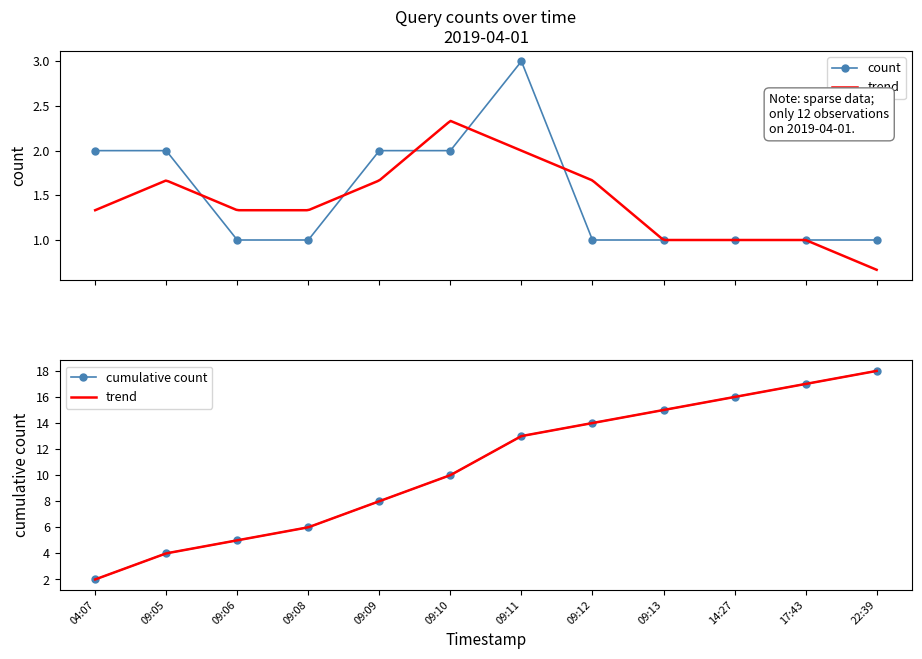

True or false: cumulative count has more than 2 interior local peaks.

False